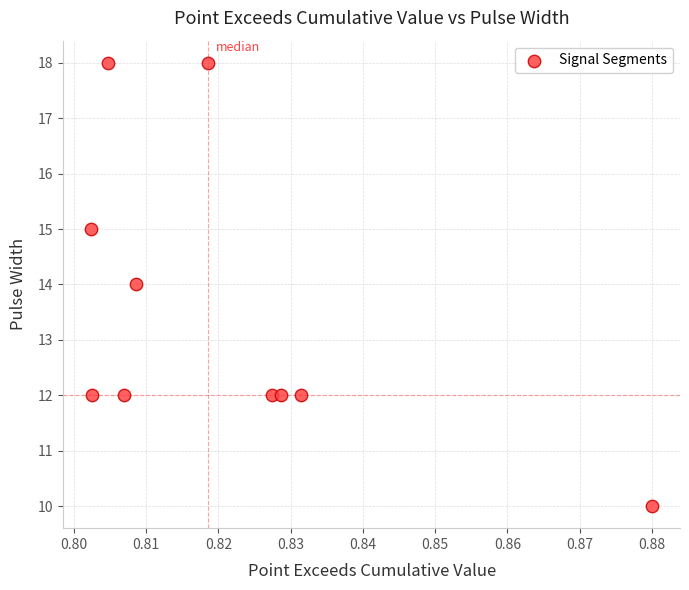

What is the average Y value?

14